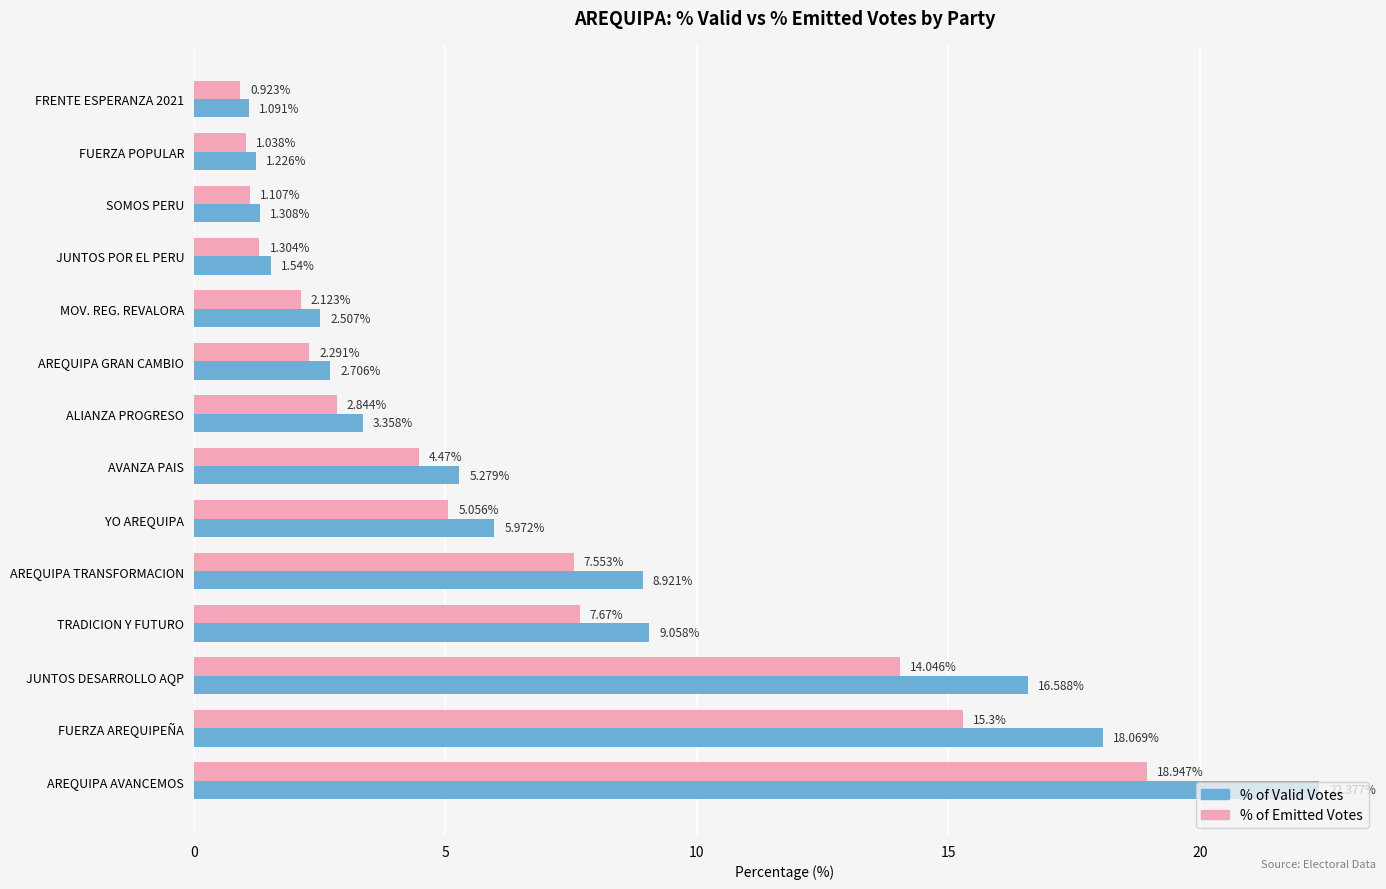

At which category is the sum across all series the highest?

AREQUIPA AVANCEMOS